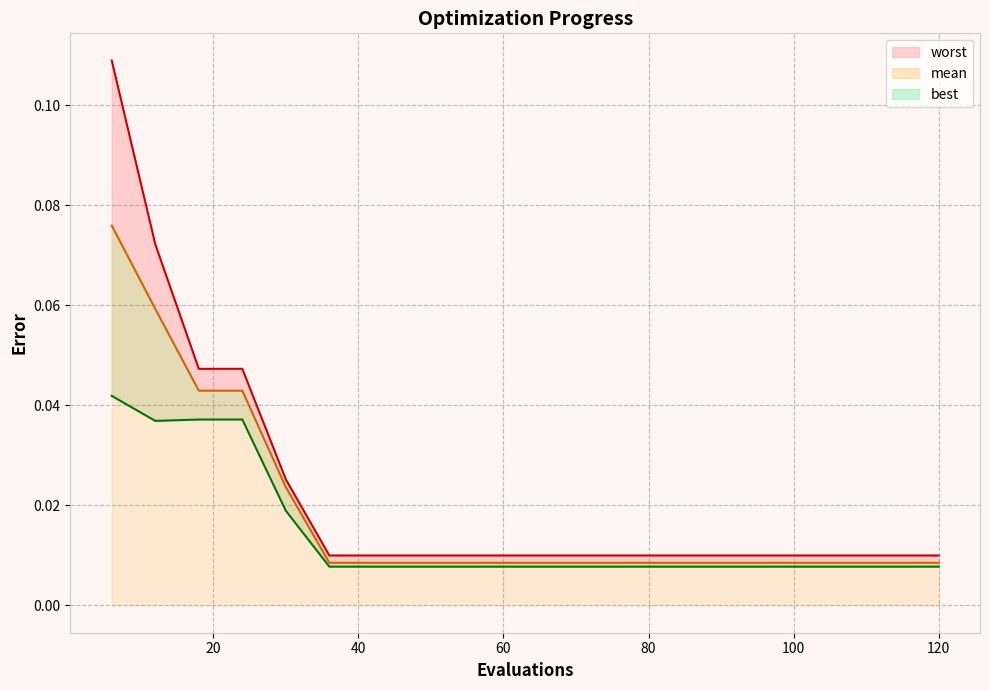

Between 84 and 90, which series saw the biggest shift?

mean